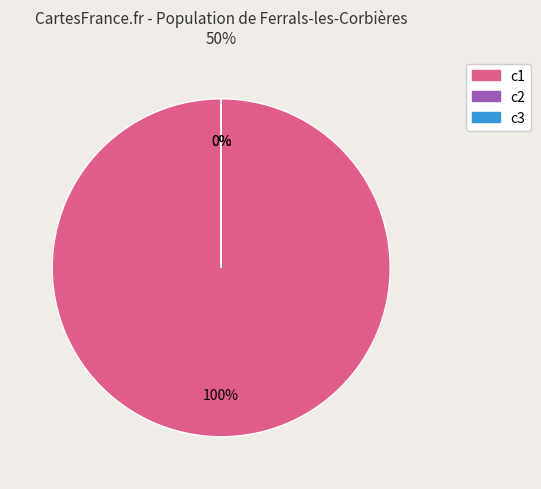

The c1 slice represents 100% of the pie. True or false?

True